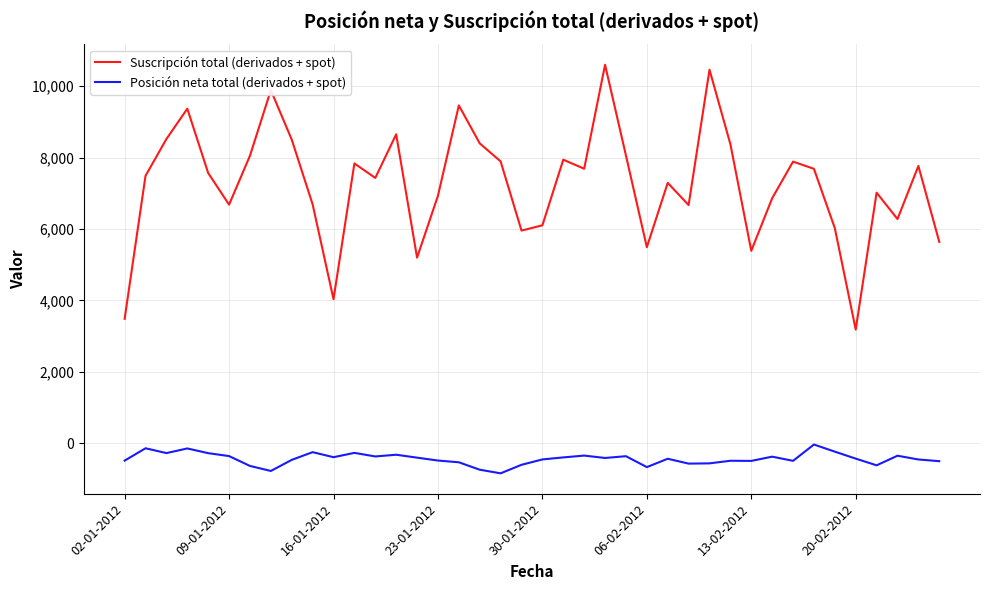

True or false: Posición neta total (derivados + spot) and Suscripción total (derivados + spot) cross at least once.

False